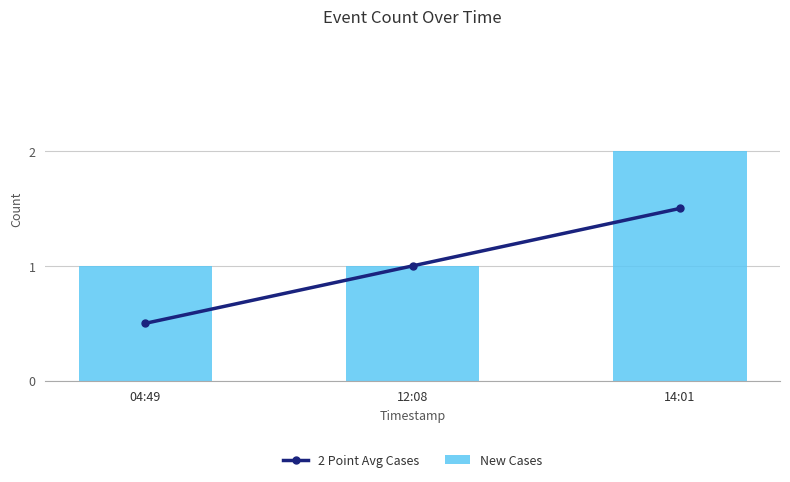

The New Cases series shows 2.0 at 14:01. True or false?

True